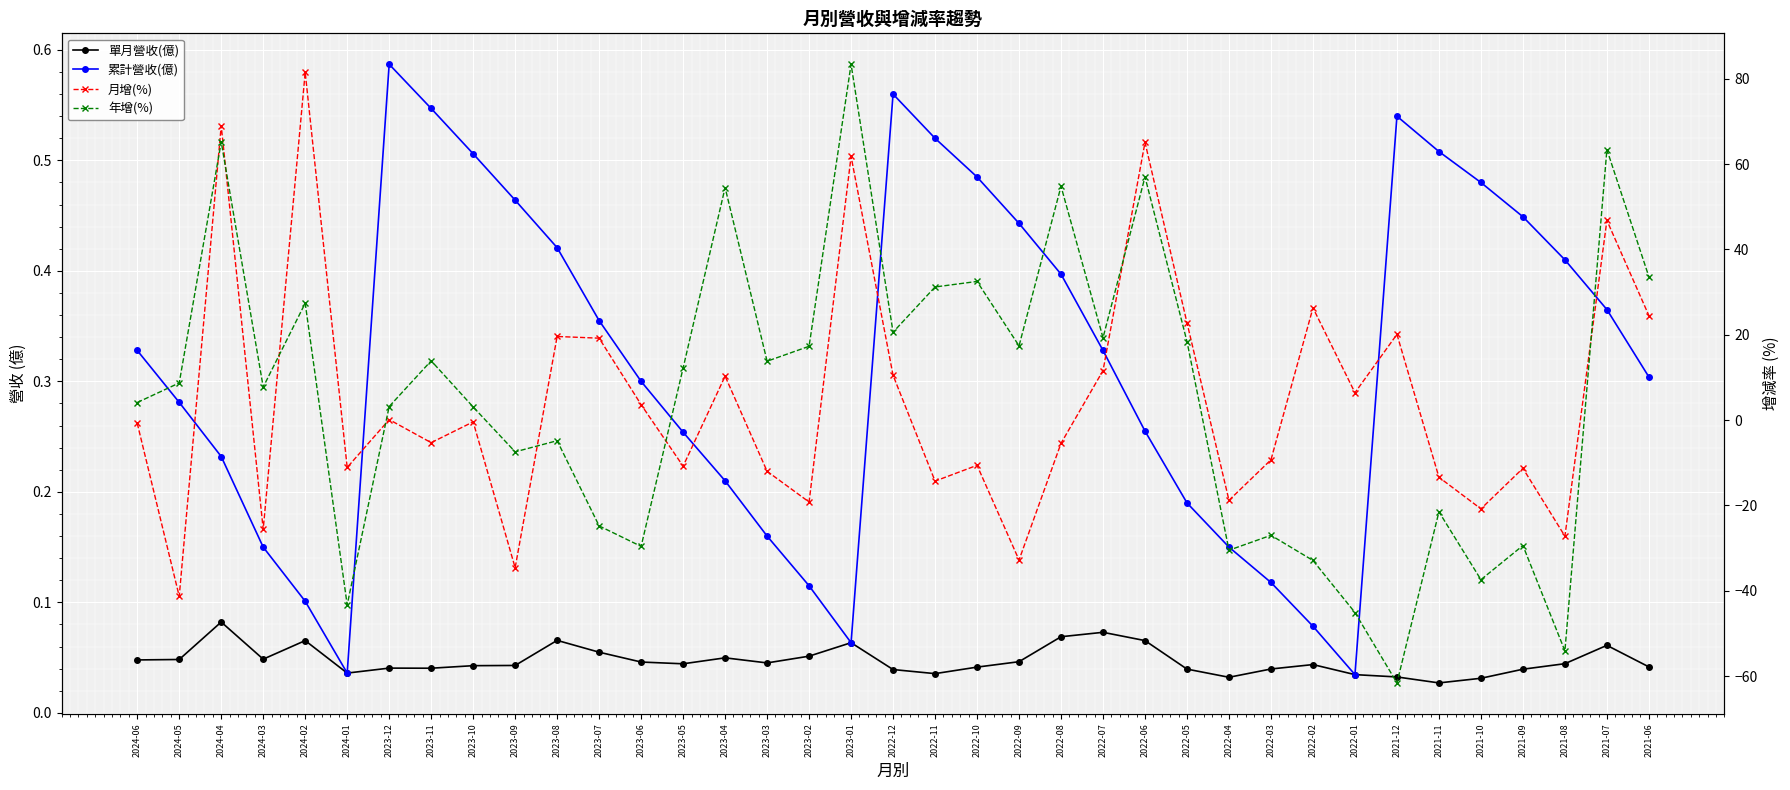

After their last crossing, which series has the higher values: 單月營收(億) or 年增(%)?

年增(%)